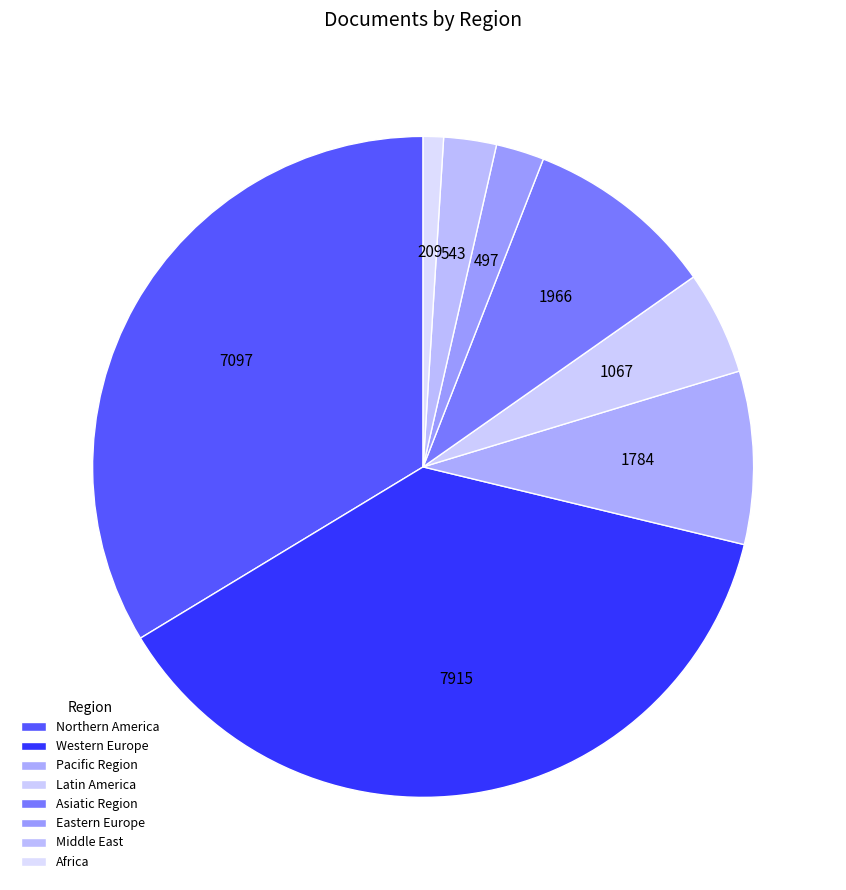

Count the number of slices in the pie.

8